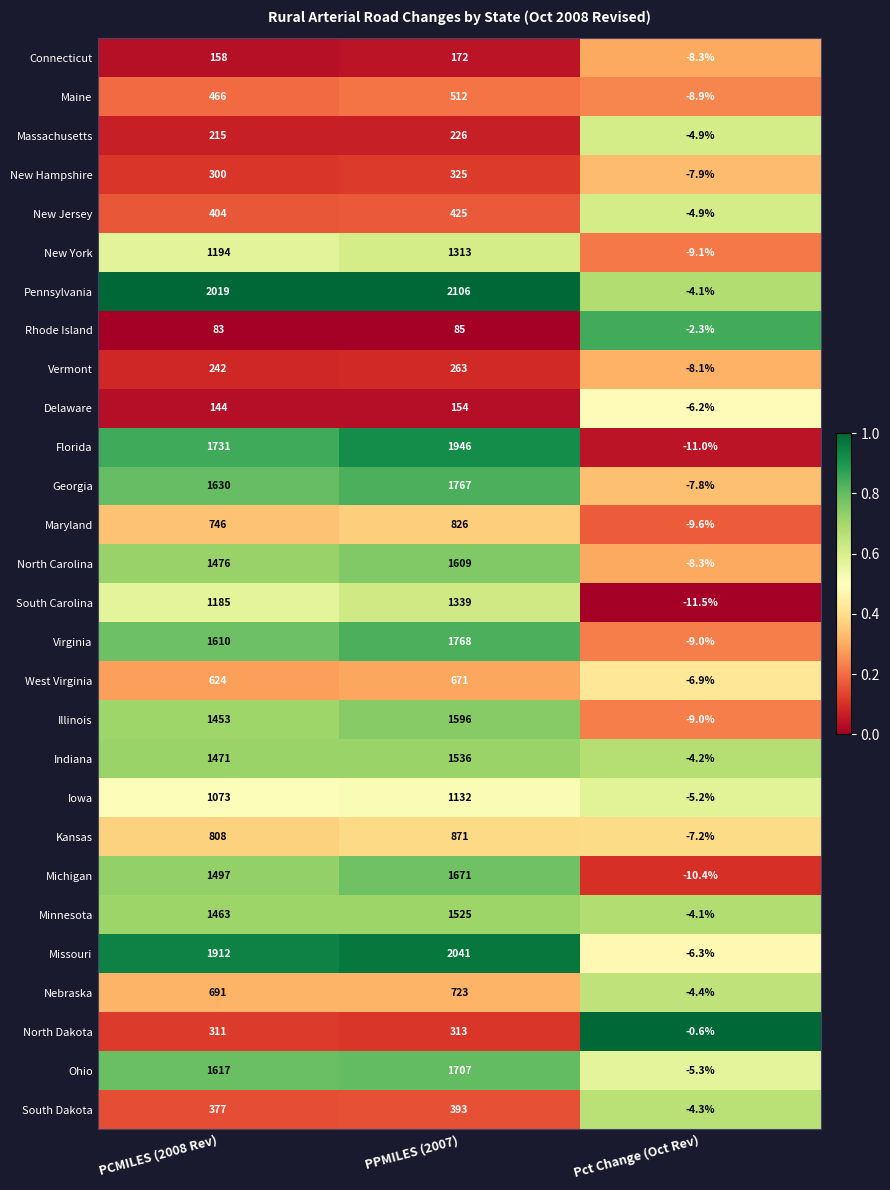

At which category does the chart reach its peak across all series?

PPMILES (2007)